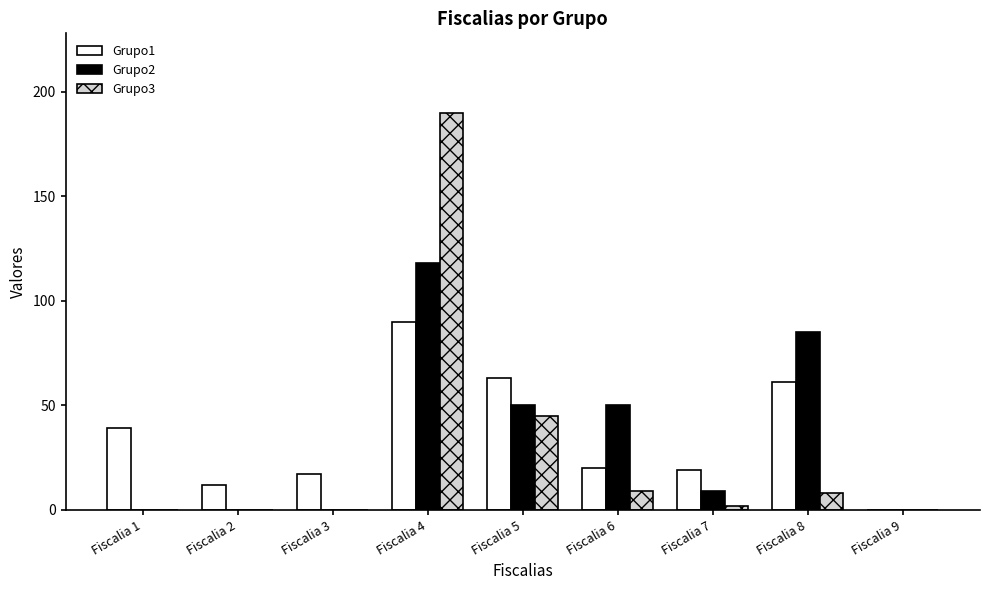

How many groups of bars are there?

9